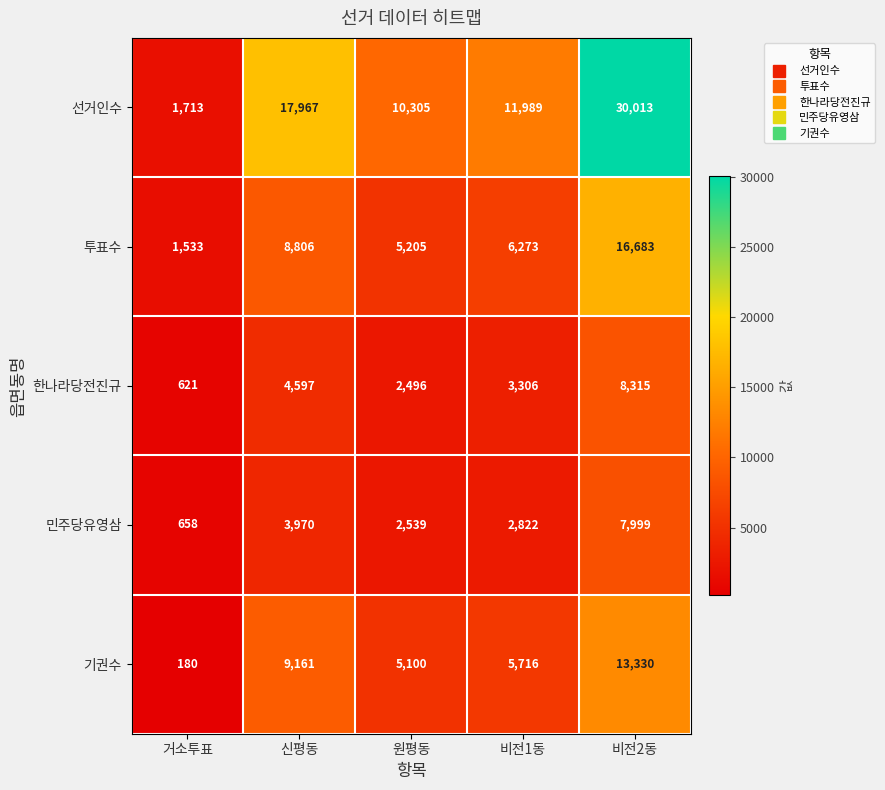

Where does the 투표수 series first go above 6273?

신평동